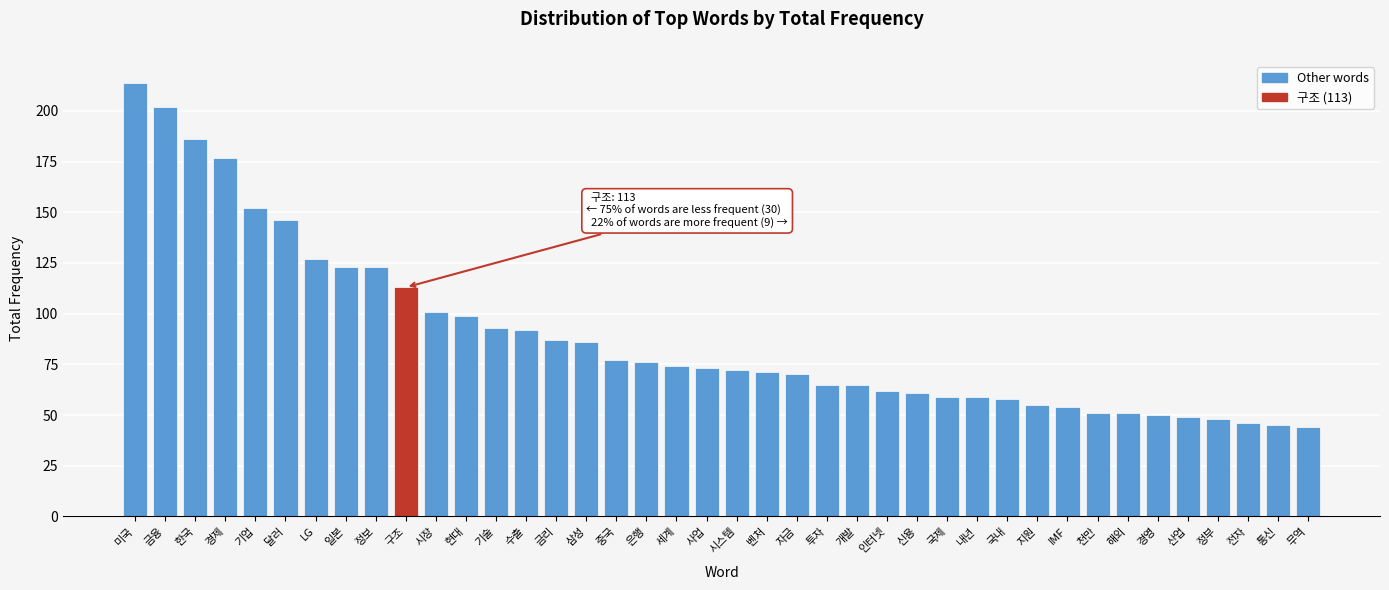

What is the value of the 4th bar from the left?

177